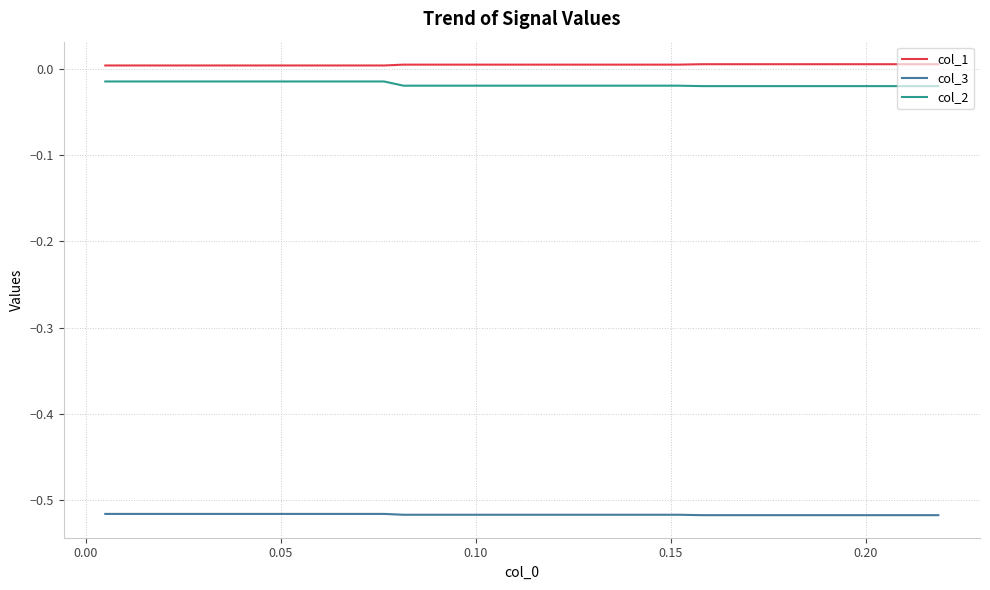

True or false: col_1 and col_3 cross at least once.

False